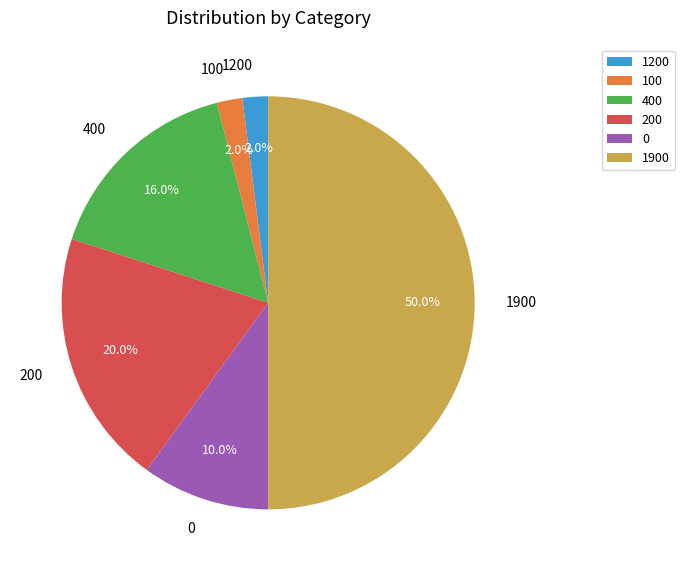

To the nearest percent, what is the average slice percentage?

17%